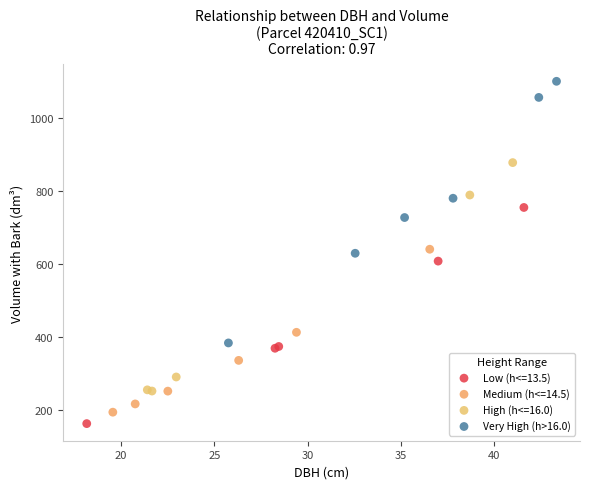

Which series contains the highest Y value?

Very High (h>16.0)